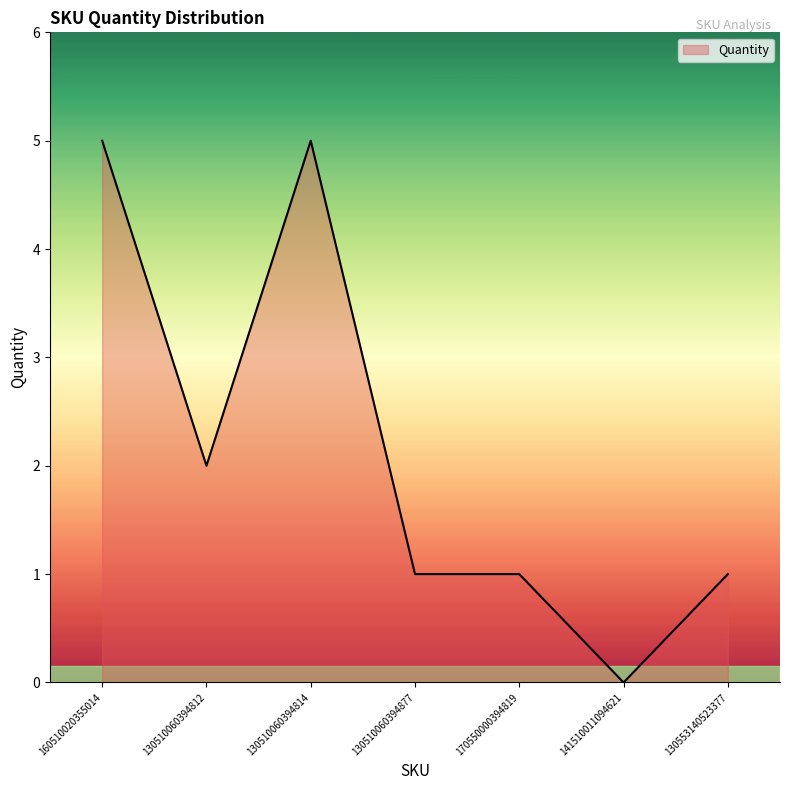

What is the sum of all values?

15